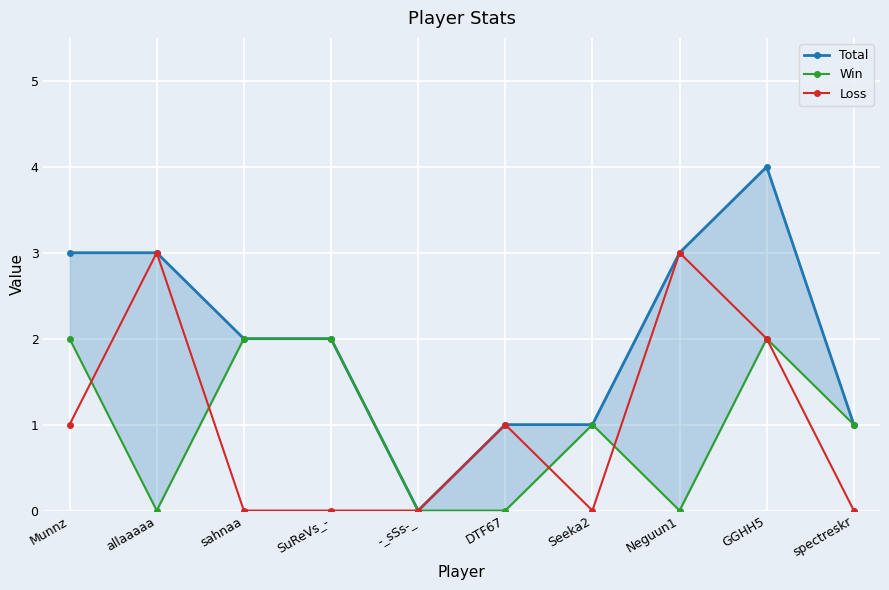

List the series in order of their peak value, highest first.

Total, Loss, Win